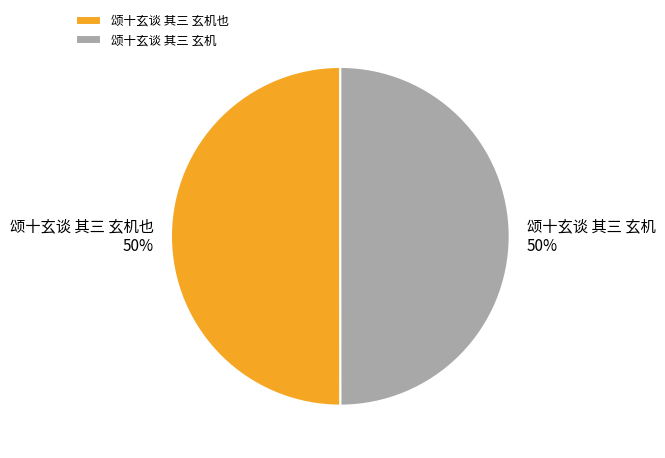

Count the number of slices in the pie.

2